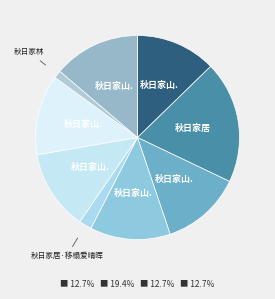

How many slices are in this pie chart?

9